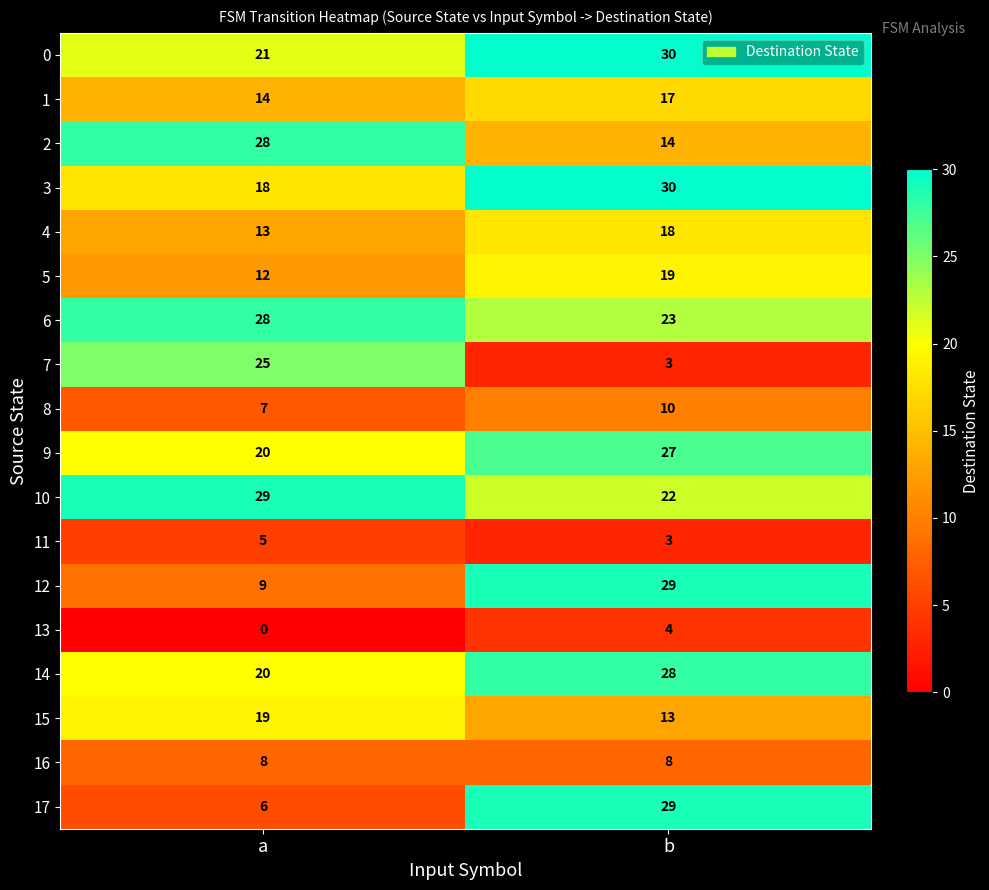

The 11 series shows 5 at a. True or false?

True